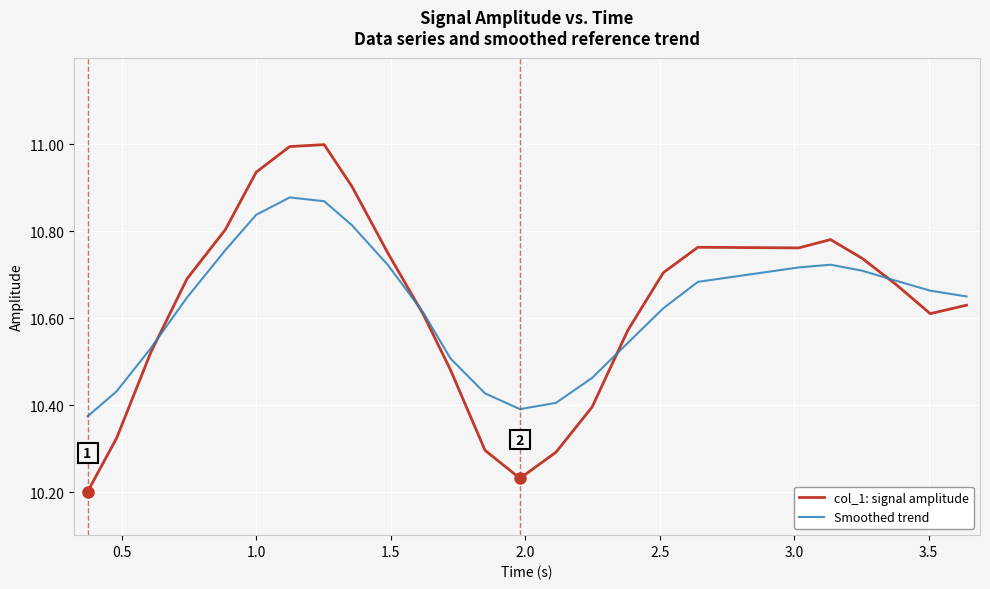

How many distinct data groups are displayed?

2